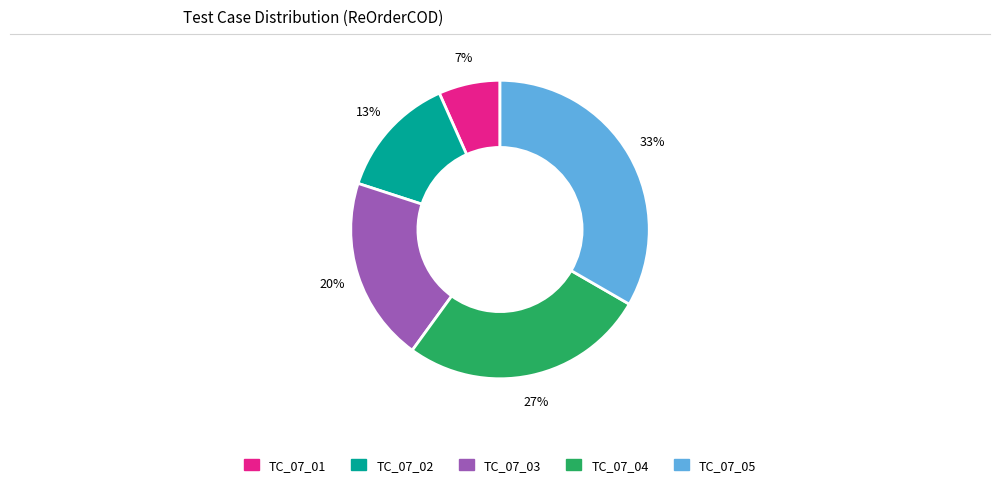

What is the largest slice in the pie chart?

TC_07_05